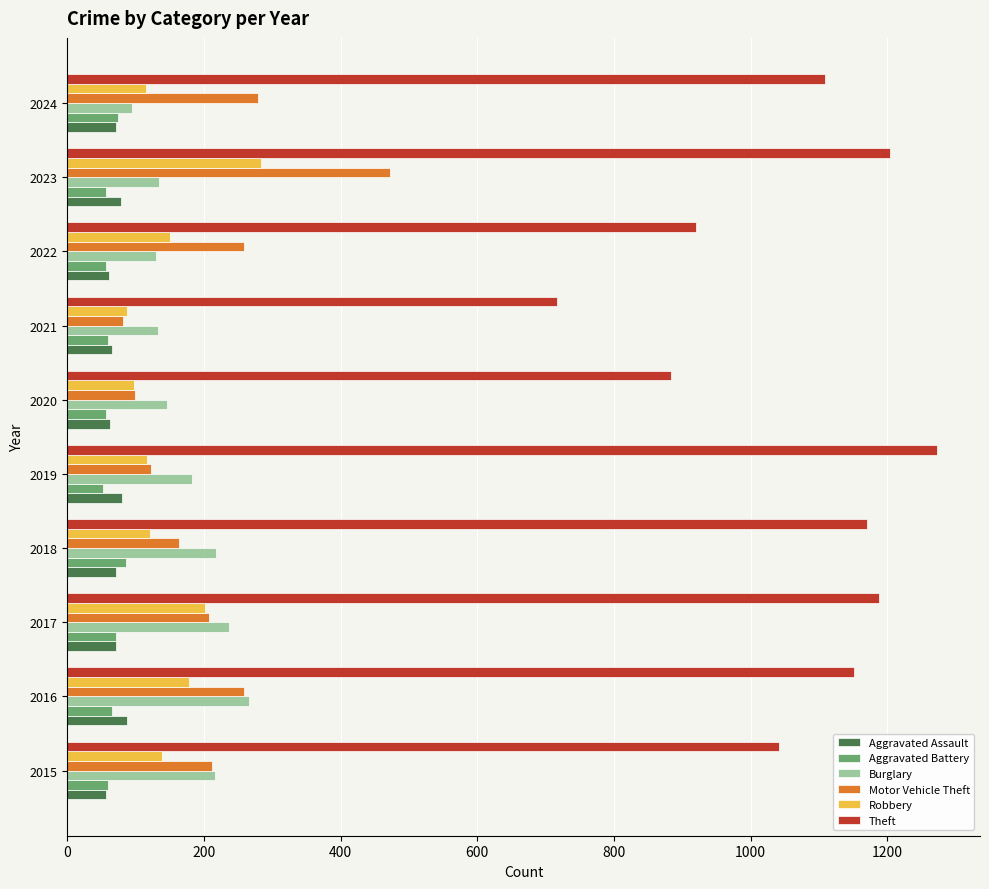

The Aggravated Assault series shows 80 at 2019. True or false?

True